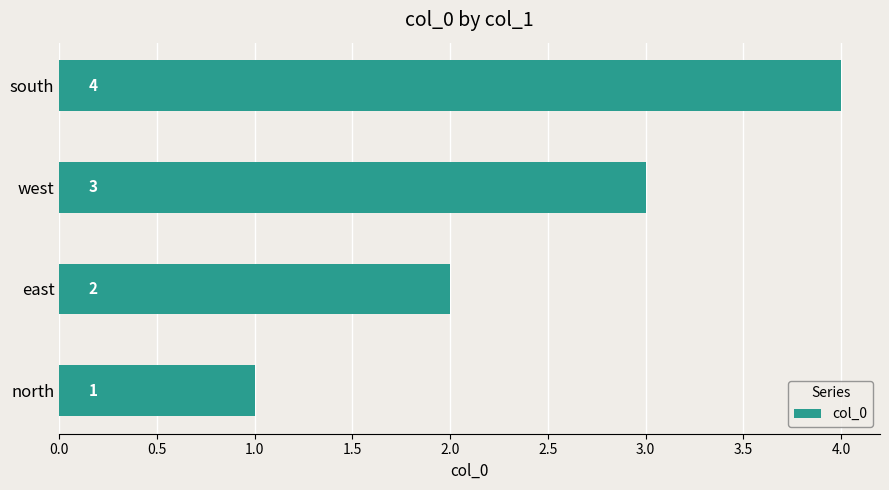

What is the sum of all values?

10